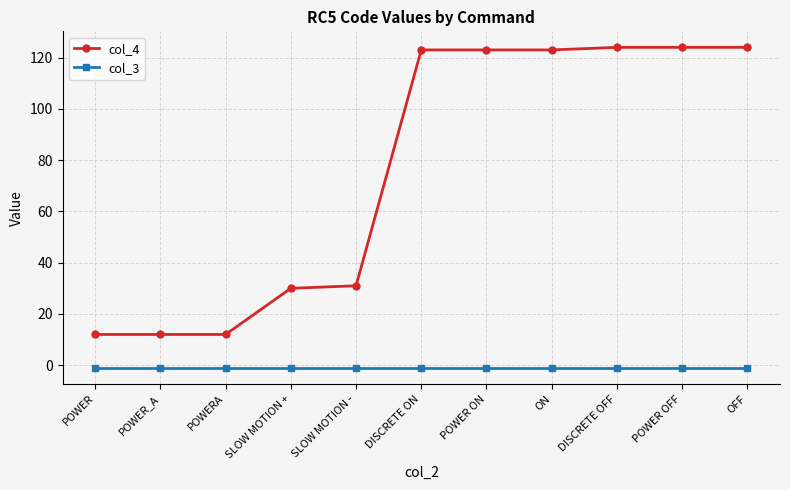

The value of col_4 at POWERA is 3. True or false?

False